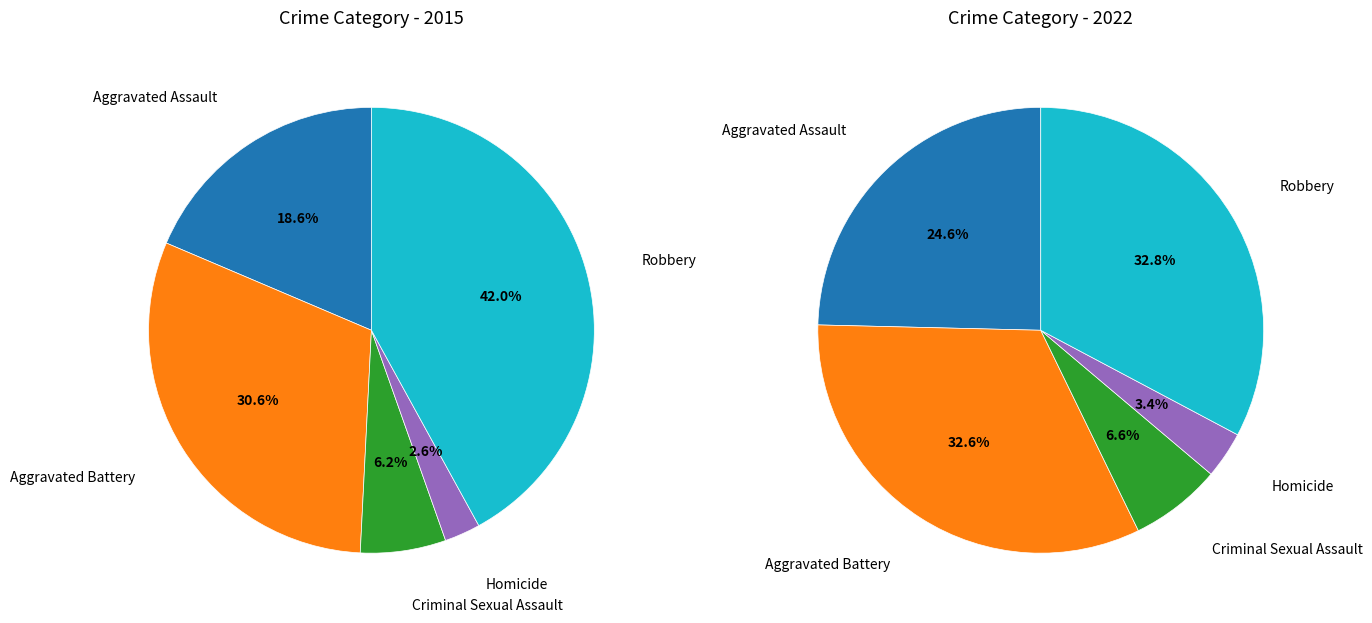

Is the sum of Aggravated Battery and Aggravated Assault greater than half?

No